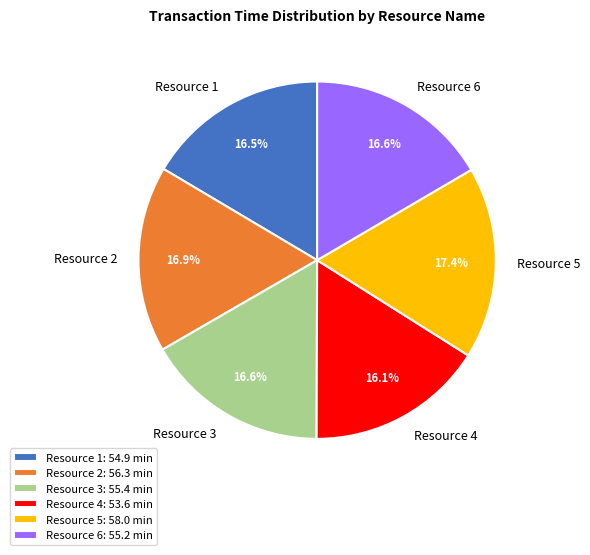

To the nearest percent, what is the difference between the largest and smallest slice percentages?

1%